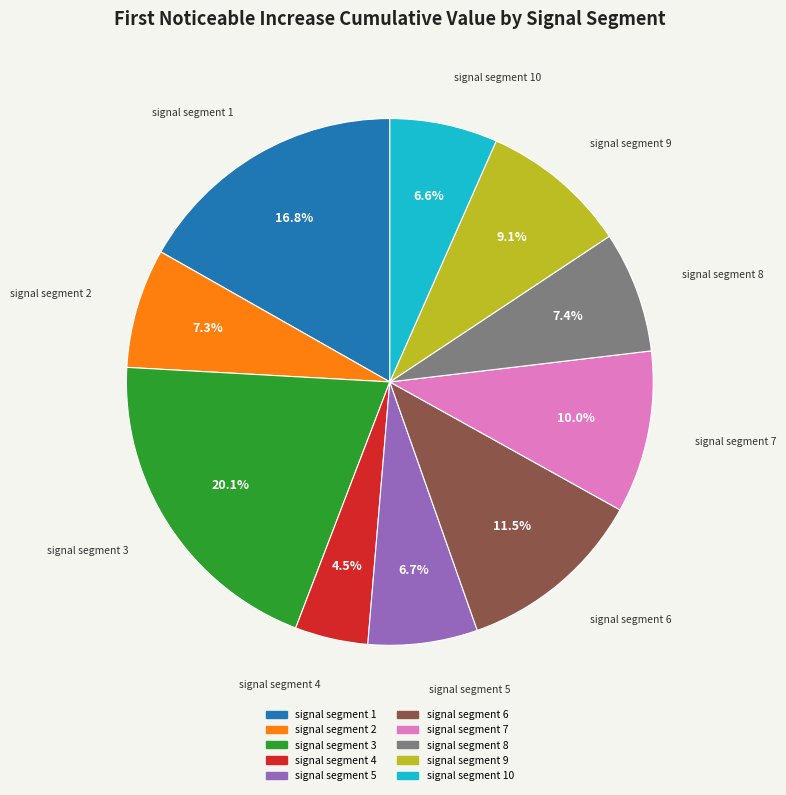

To the nearest percent, what percentage of the pie is signal segment 2?

7%